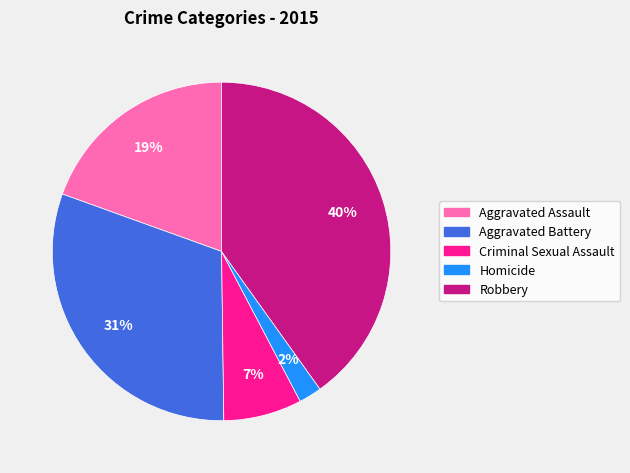

Rank the categories by value from lowest to highest.

Homicide, Criminal Sexual Assault, Aggravated Assault, Aggravated Battery, Robbery